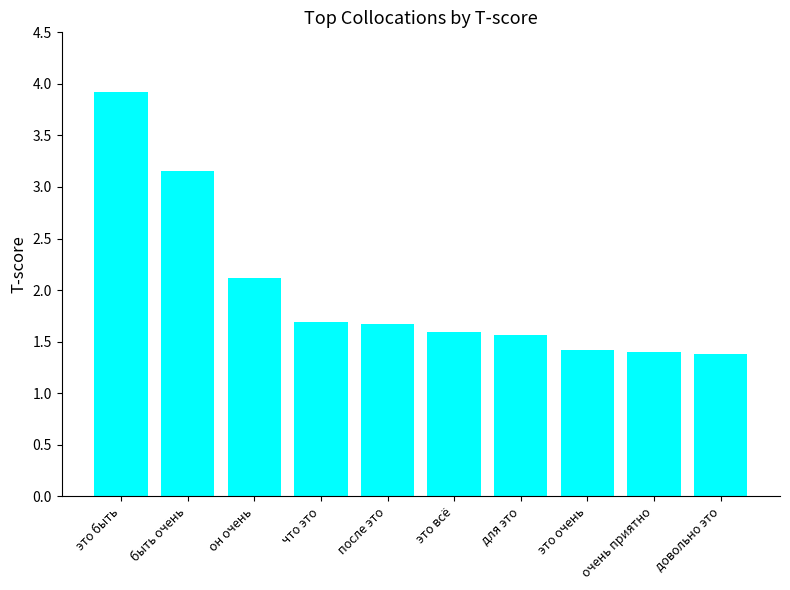

What is the value of the 3rd bar from the left?

2.1